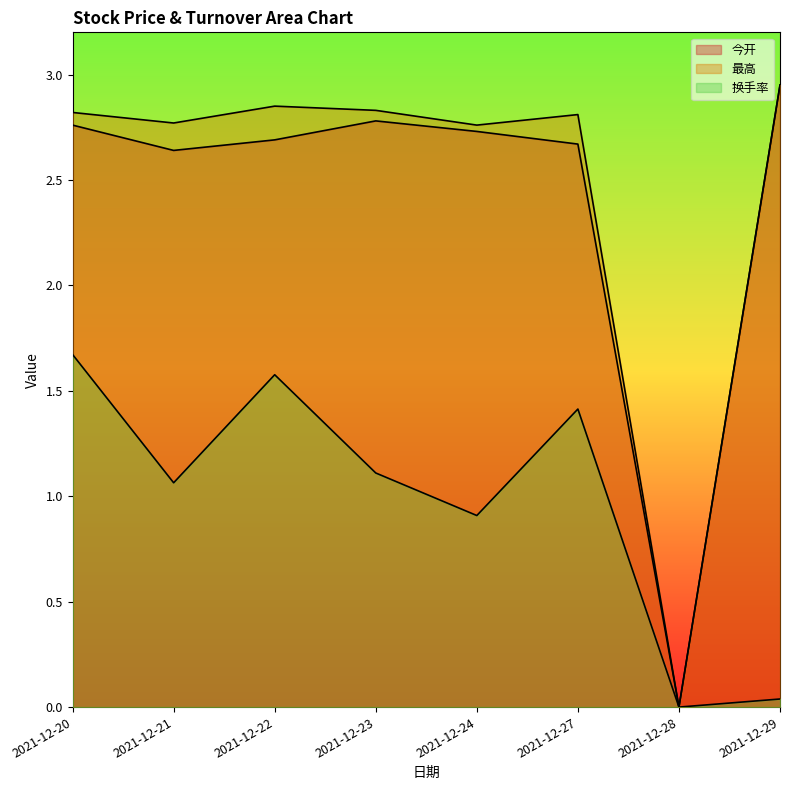

What are all the series names shown in the legend?

今开, 最高, 换手率